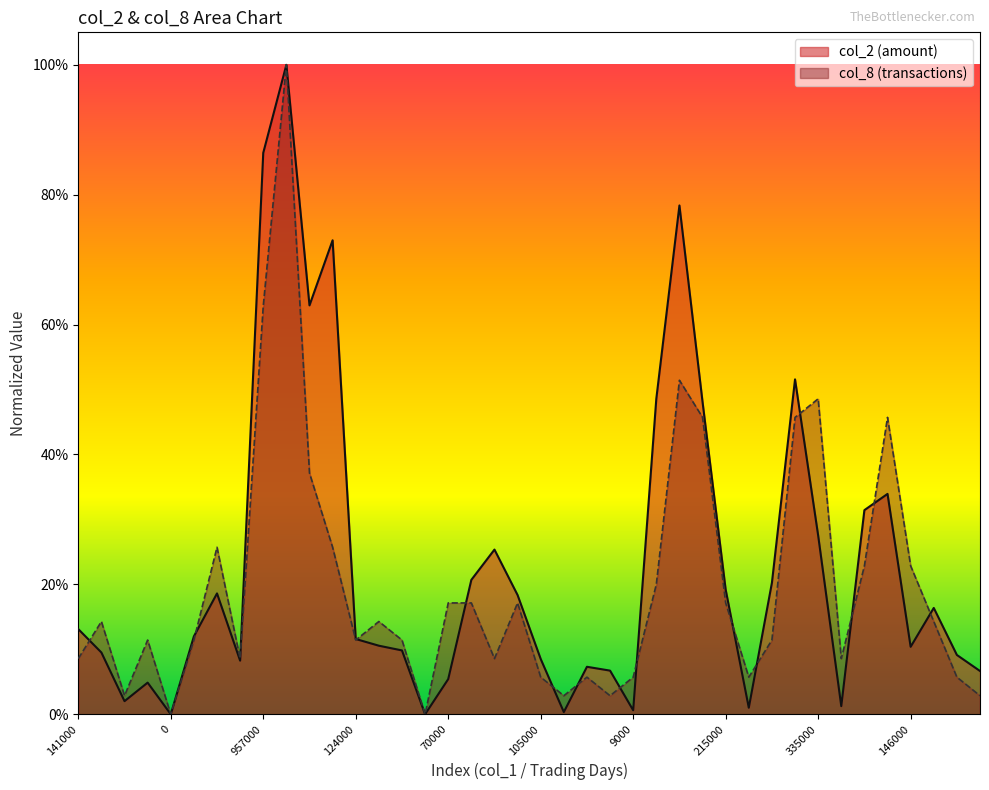

In col_2, how many points are higher than both neighbors (excluding endpoints)?

10